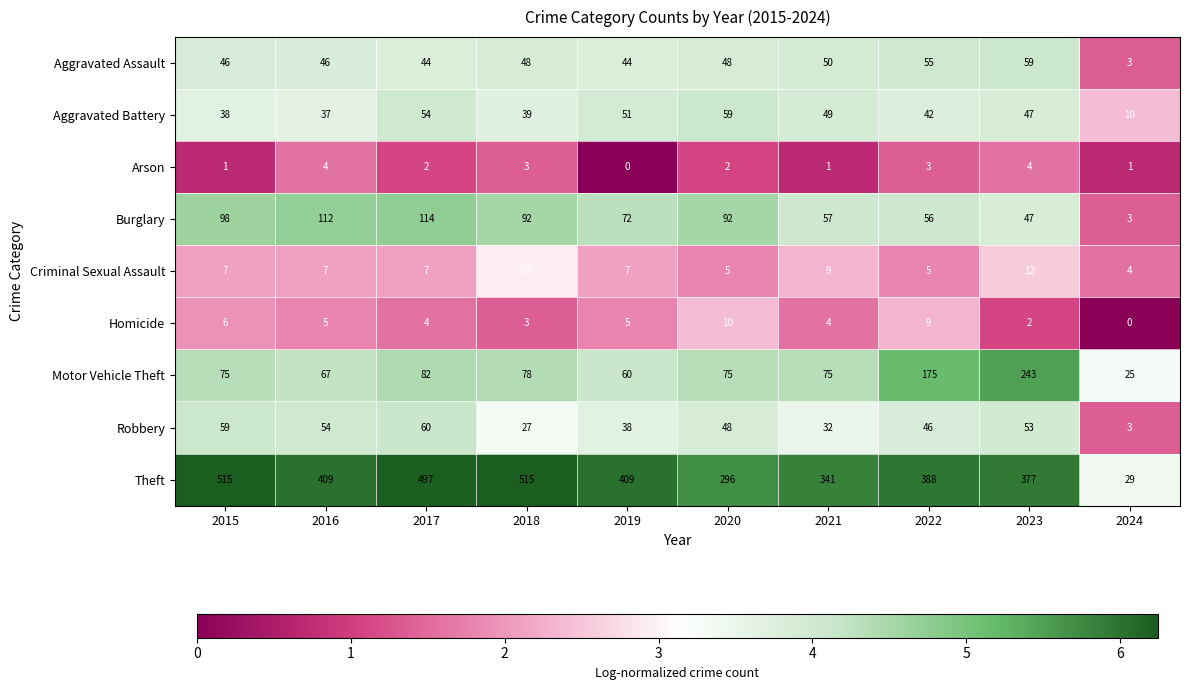

At which label does Robbery reach its minimum?

2024